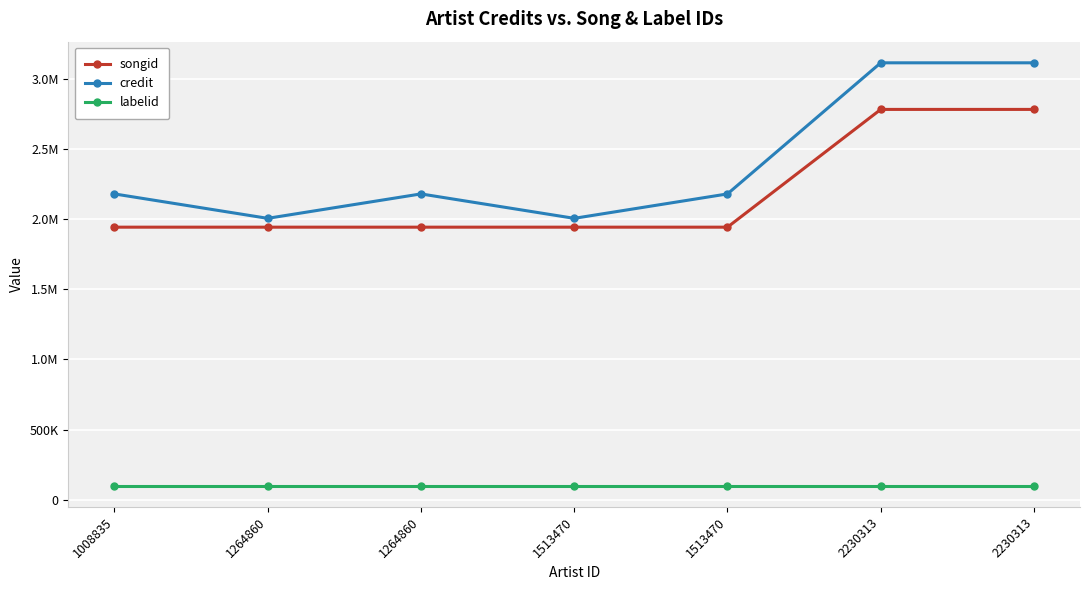

What is the sum of the credit values at 2230313 and 1513470?

5122373